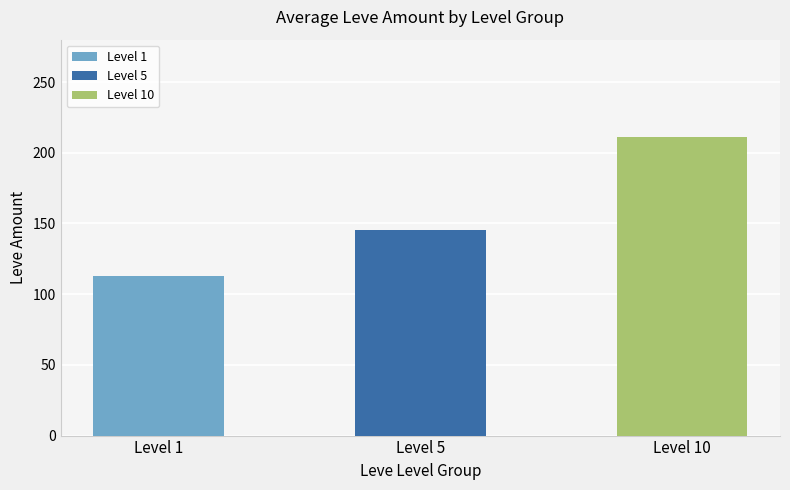

What is the average value?

157